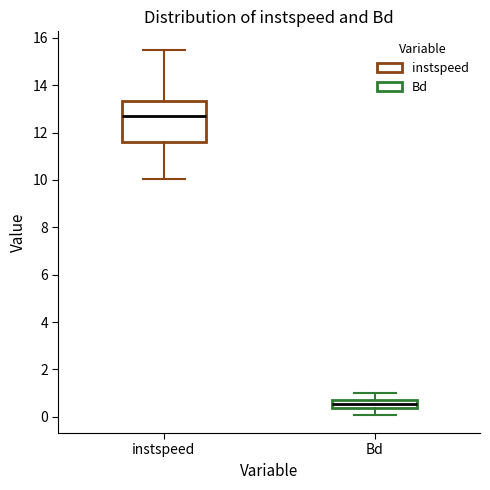

Where does the lower whisker of the box for instspeed end on the y-axis? The values are not printed on the chart, so give them approximately, as read against the axis.

10.0